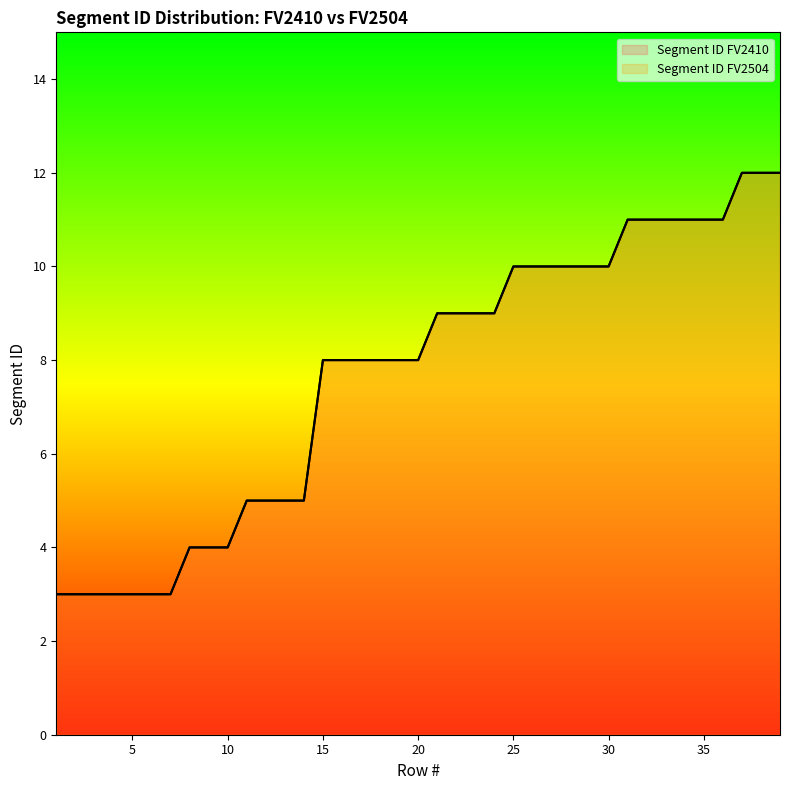

Which has a higher value, 6 or 28?

28